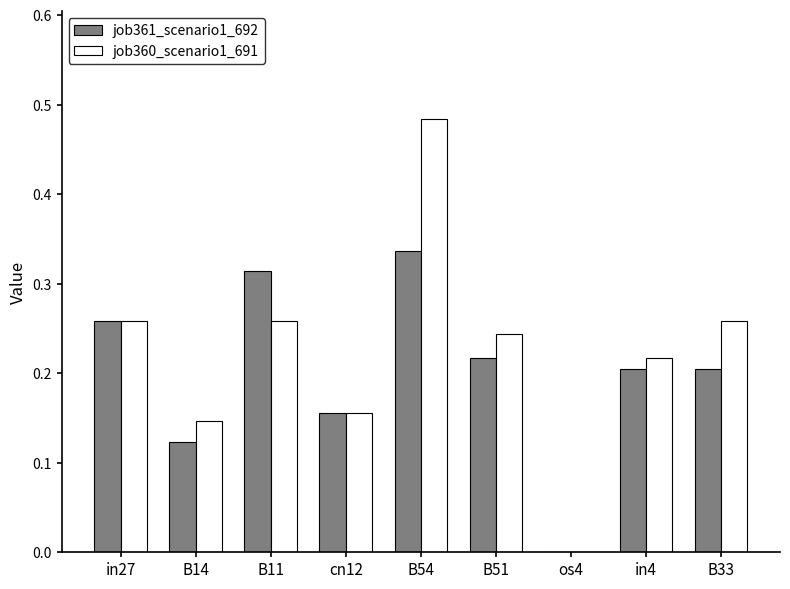

Are the bars grouped side by side (vs. stacked)?

Yes